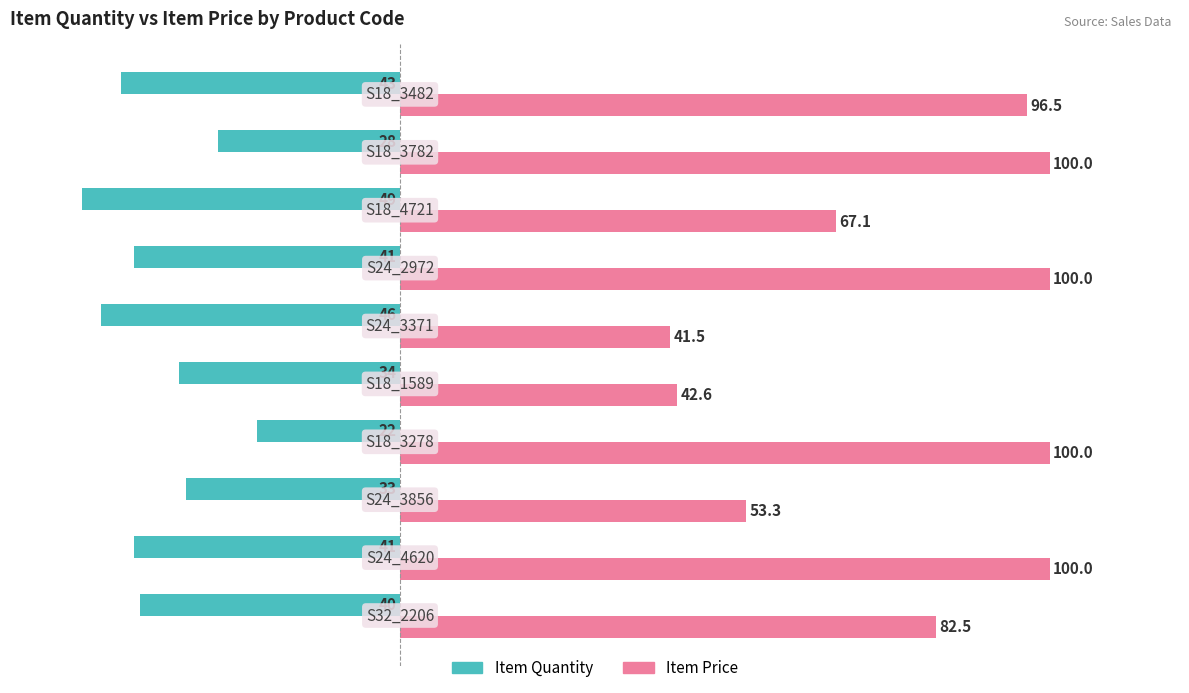

What is the average value of the Item Quantity series?

-37.7